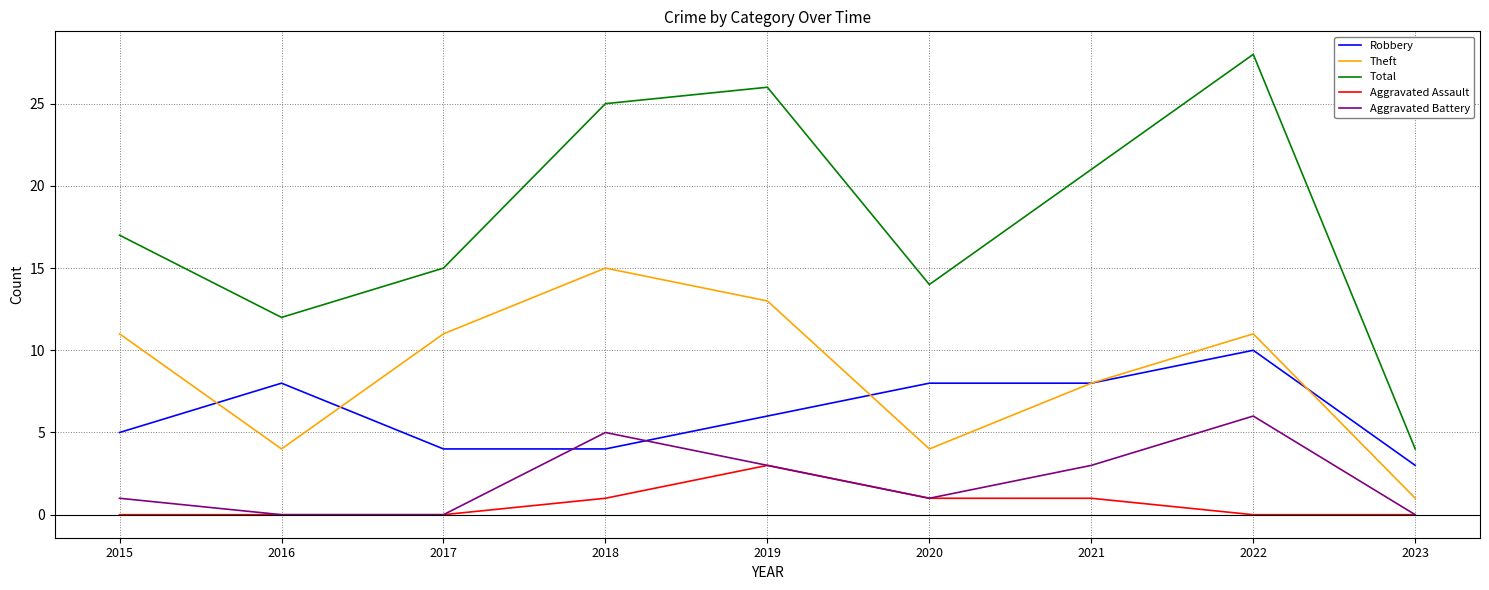

True or false: Total and Aggravated Battery cross at least once.

False